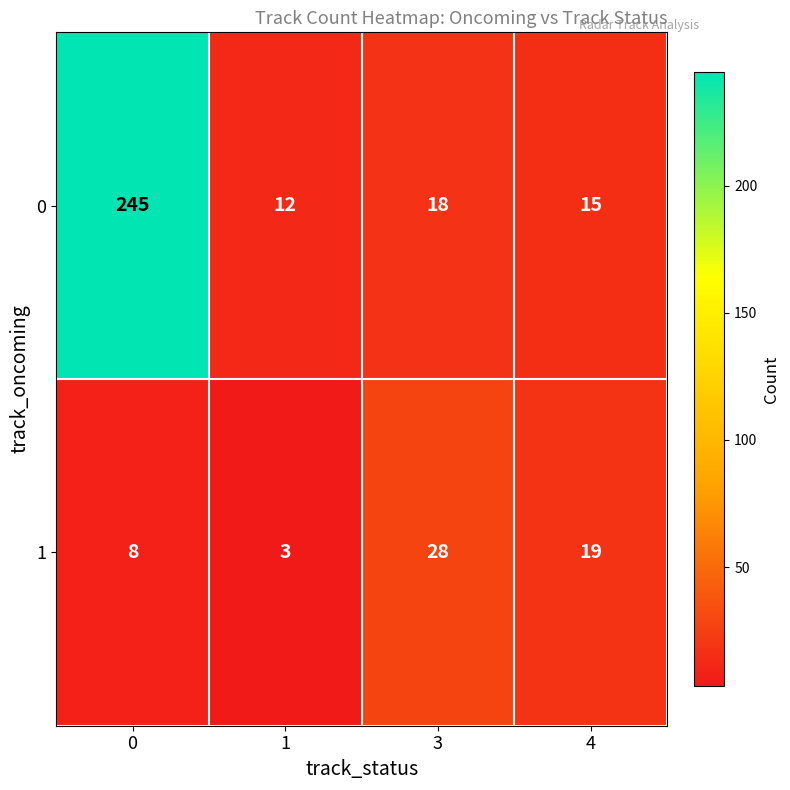

Which series has the largest total across all categories?

0